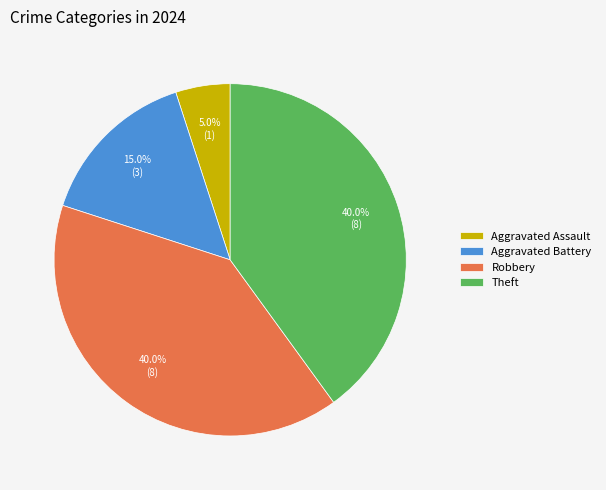

How many segments does this pie chart have?

4